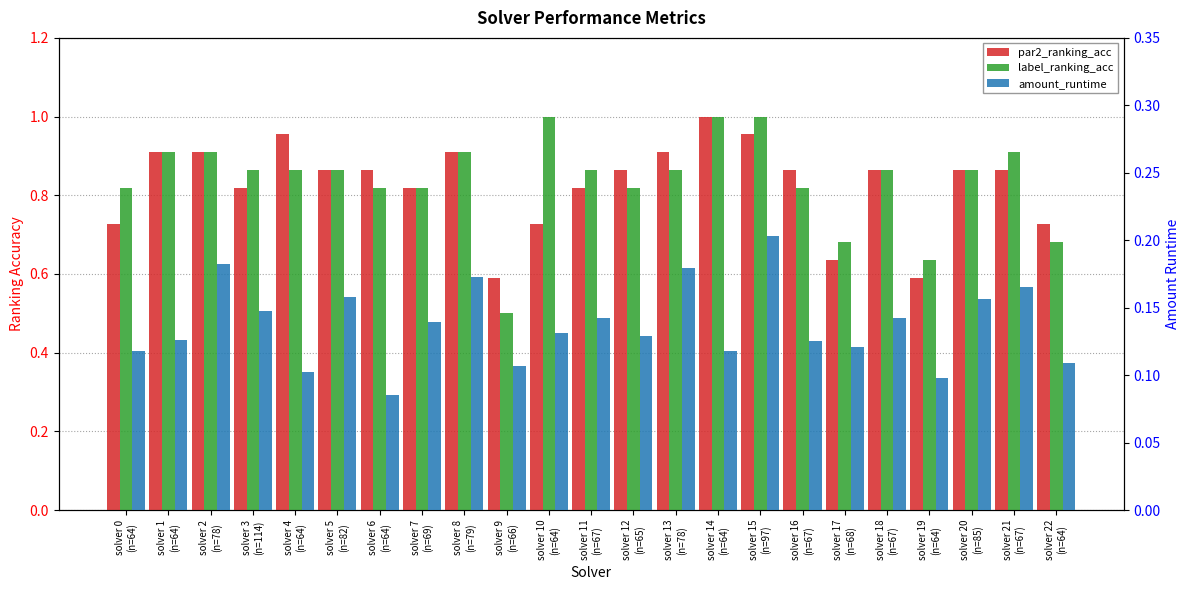

Reading left to right, list all the values displayed in this chart.

par2_ranking_acc: solver 0
(n=64)=0.7	solver 1
(n=64)=0.9	solver 2
(n=78)=0.9	solver 3
(n=114)=0.8	solver 4
(n=64)=1.0	solver 5
(n=82)=0.9	solver 6
(n=64)=0.9	solver 7
(n=69)=0.8	solver 8
(n=79)=0.9	solver 9
(n=66)=0.6	solver 10
(n=64)=0.7	solver 11
(n=67)=0.8	solver 12
(n=65)=0.9	solver 13
(n=78)=0.9	solver 14
(n=64)=1.0	solver 15
(n=97)=1.0	solver 16
(n=67)=0.9	solver 17
(n=68)=0.6	solver 18
(n=67)=0.9	solver 19
(n=64)=0.6	solver 20
(n=85)=0.9	solver 21
(n=67)=0.9	solver 22
(n=64)=0.7
label_ranking_acc: solver 0
(n=64)=0.8	solver 1
(n=64)=0.9	solver 2
(n=78)=0.9	solver 3
(n=114)=0.9	solver 4
(n=64)=0.9	solver 5
(n=82)=0.9	solver 6
(n=64)=0.8	solver 7
(n=69)=0.8	solver 8
(n=79)=0.9	solver 9
(n=66)=0.5	solver 10
(n=64)=1.0	solver 11
(n=67)=0.9	solver 12
(n=65)=0.8	solver 13
(n=78)=0.9	solver 14
(n=64)=1.0	solver 15
(n=97)=1.0	solver 16
(n=67)=0.8	solver 17
(n=68)=0.7	solver 18
(n=67)=0.9	solver 19
(n=64)=0.6	solver 20
(n=85)=0.9	solver 21
(n=67)=0.9	solver 22
(n=64)=0.7
amount_runtime: solver 0
(n=64)=0.1	solver 1
(n=64)=0.1	solver 2
(n=78)=0.2	solver 3
(n=114)=0.1	solver 4
(n=64)=0.1	solver 5
(n=82)=0.2	solver 6
(n=64)=0.1	solver 7
(n=69)=0.1	solver 8
(n=79)=0.2	solver 9
(n=66)=0.1	solver 10
(n=64)=0.1	solver 11
(n=67)=0.1	solver 12
(n=65)=0.1	solver 13
(n=78)=0.2	solver 14
(n=64)=0.1	solver 15
(n=97)=0.2	solver 16
(n=67)=0.1	solver 17
(n=68)=0.1	solver 18
(n=67)=0.1	solver 19
(n=64)=0.1	solver 20
(n=85)=0.2	solver 21
(n=67)=0.2	solver 22
(n=64)=0.1